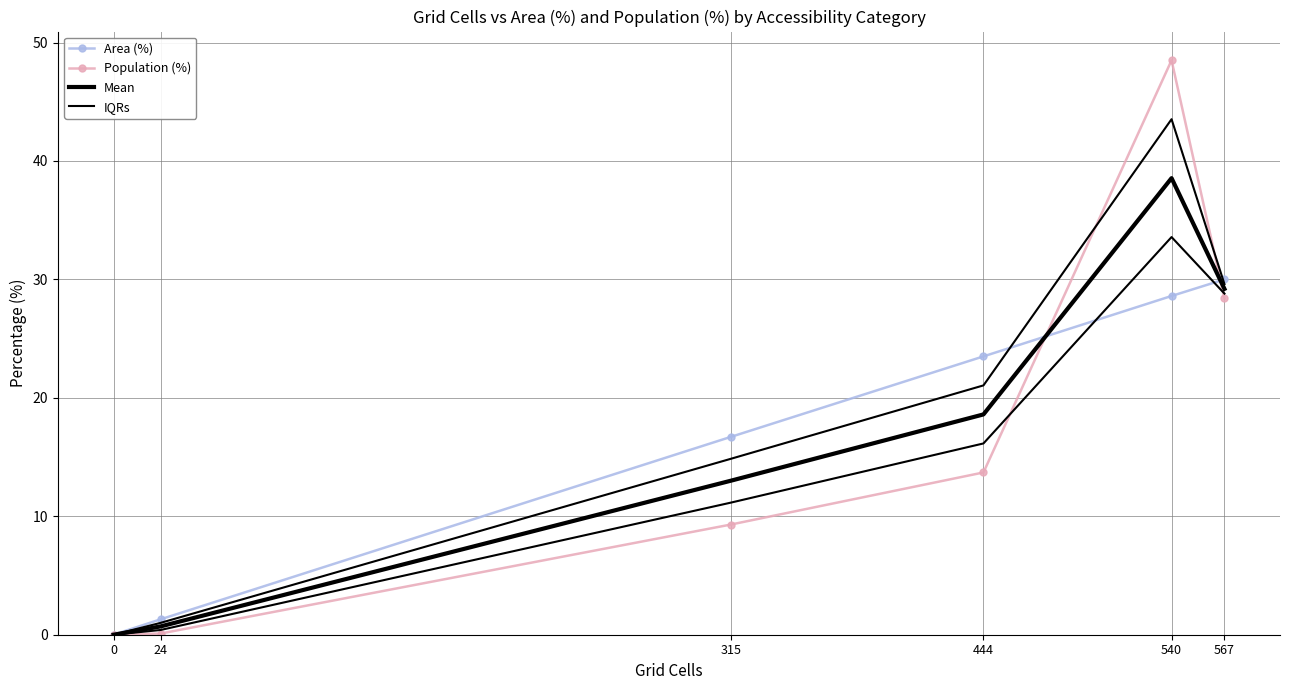

At how many categories does at least one series exceed 6?

4